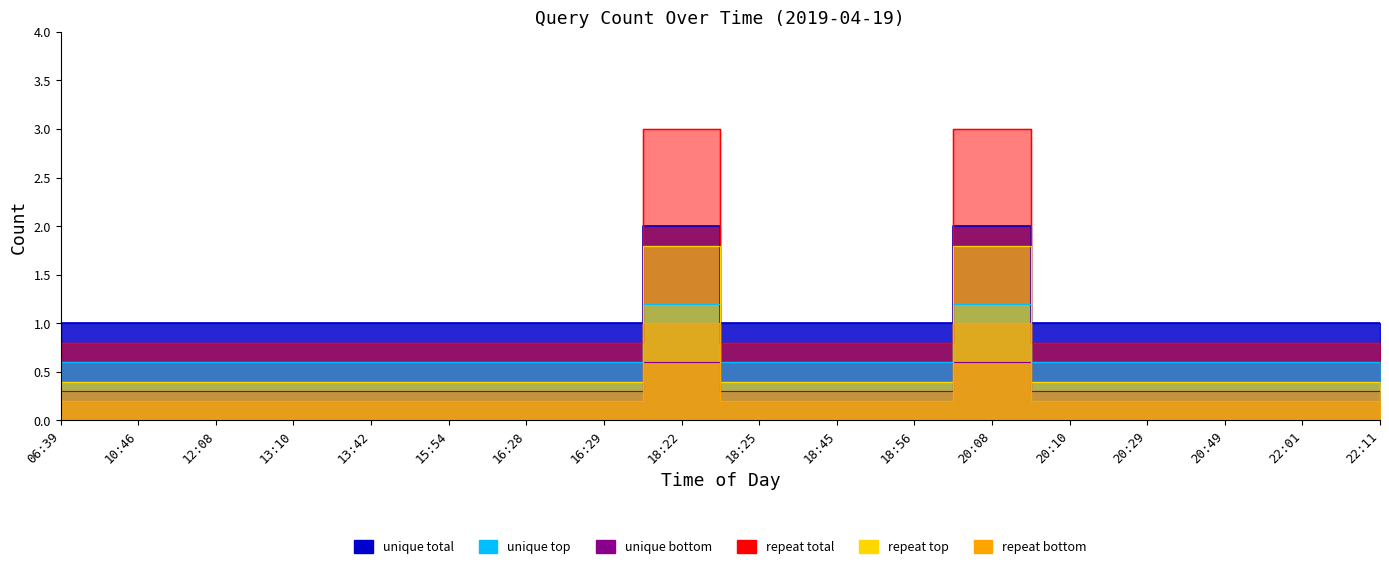

Reading left to right, what are all the values shown in this chart?

06:39=1	10:46=1	12:08=1	13:10=1	13:42=1	15:54=1	16:28=1	16:29=1	18:22=2	18:25=1	18:45=1	18:56=1	20:08=2	20:10=1	20:29=1	20:49=1	22:01=1	22:11=1